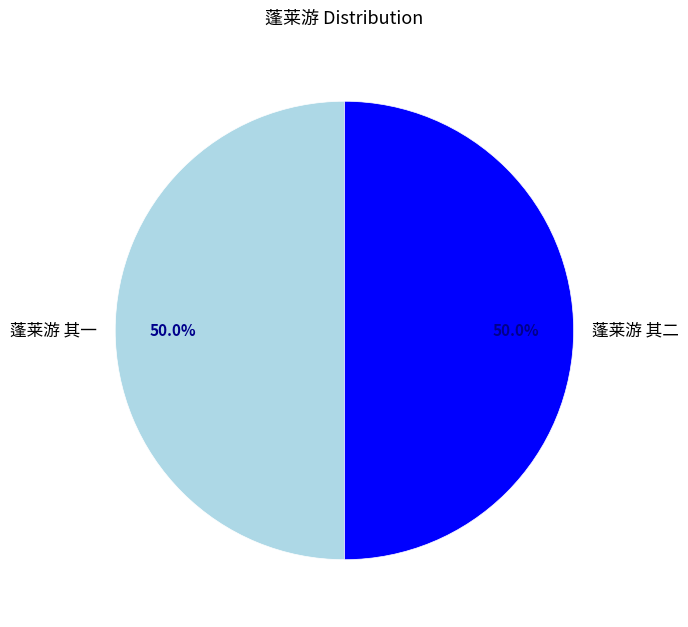

To the nearest percent, what percentage of the pie is 蓬莱游 其一?

50%